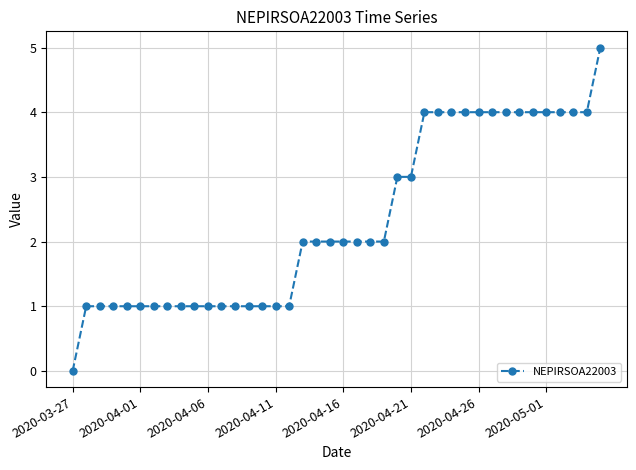

What is the maximum value shown in the chart?

5